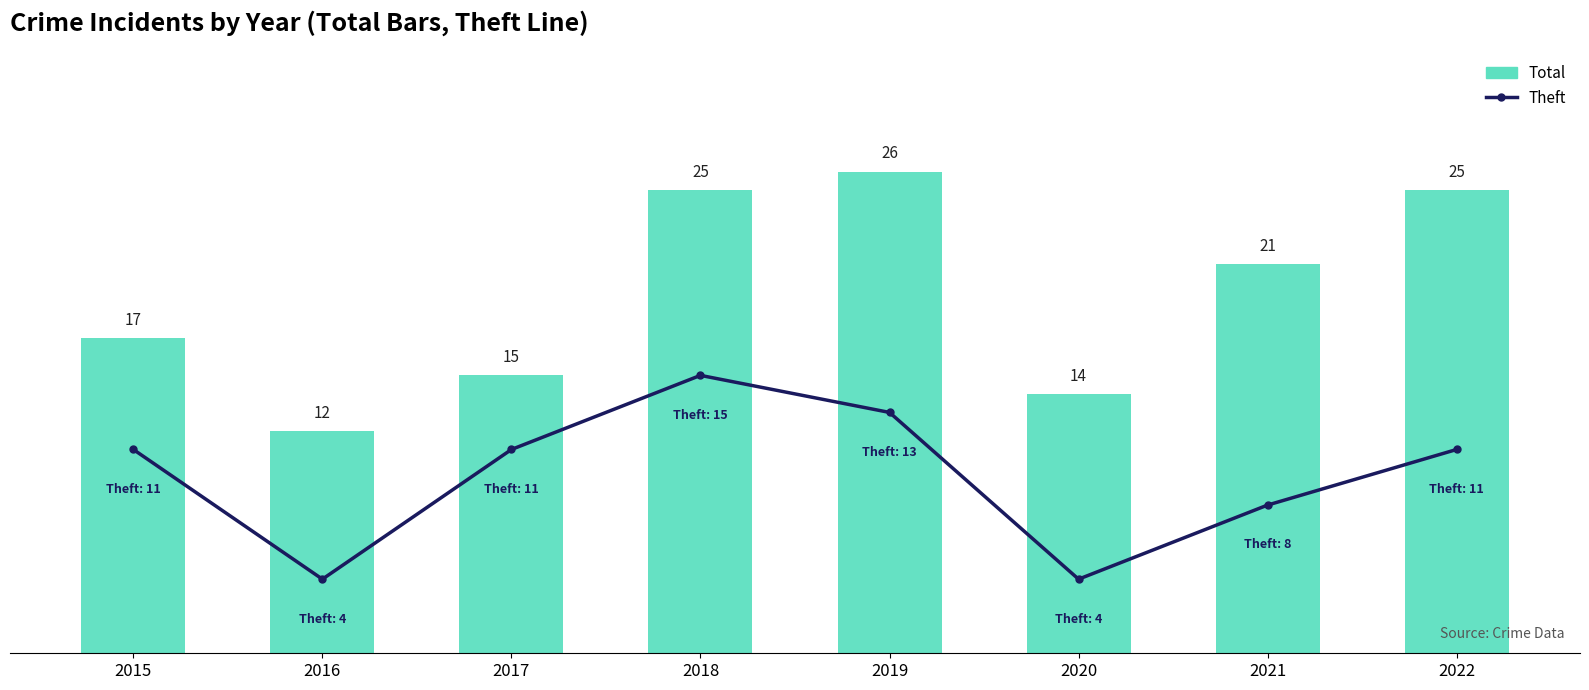

What is the difference between the second highest and minimum values in the Total series?

13